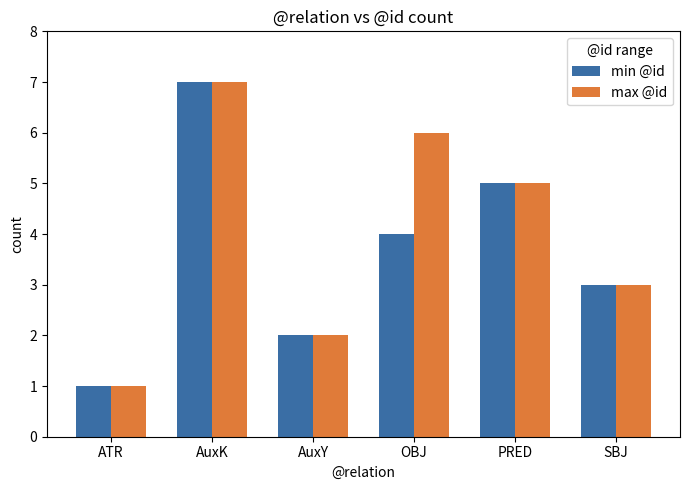

What is the label of the 1st bar from the right?

SBJ